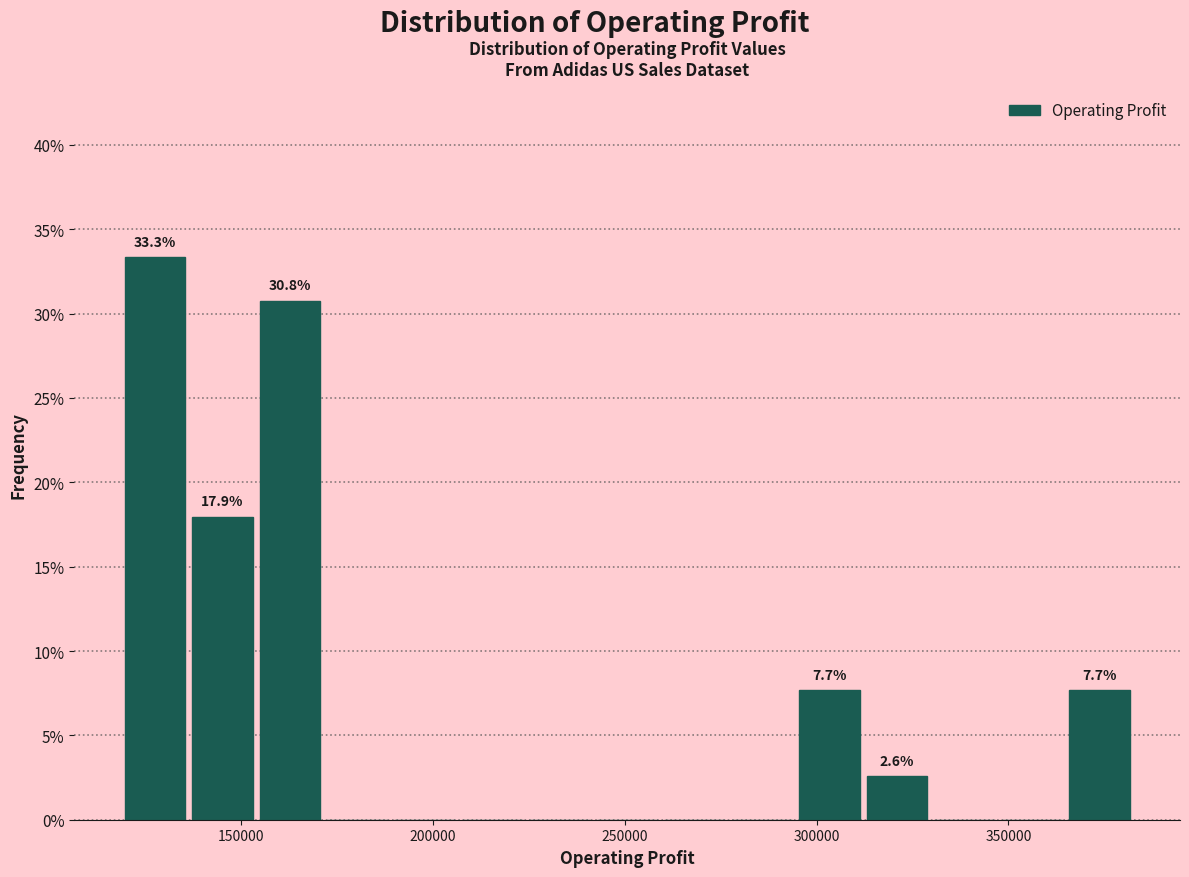

Around what value on the x-axis is the tallest bar? Give the approximate position of its centre, as read against the axis.

130000